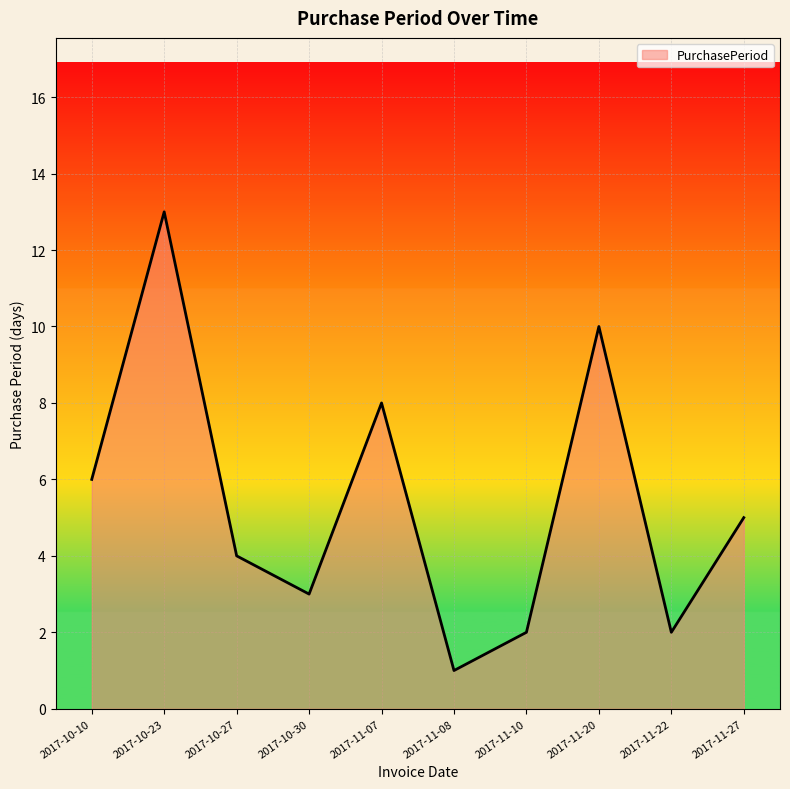

What is the change in value from 2017-11-07 to 2017-11-08?

-7